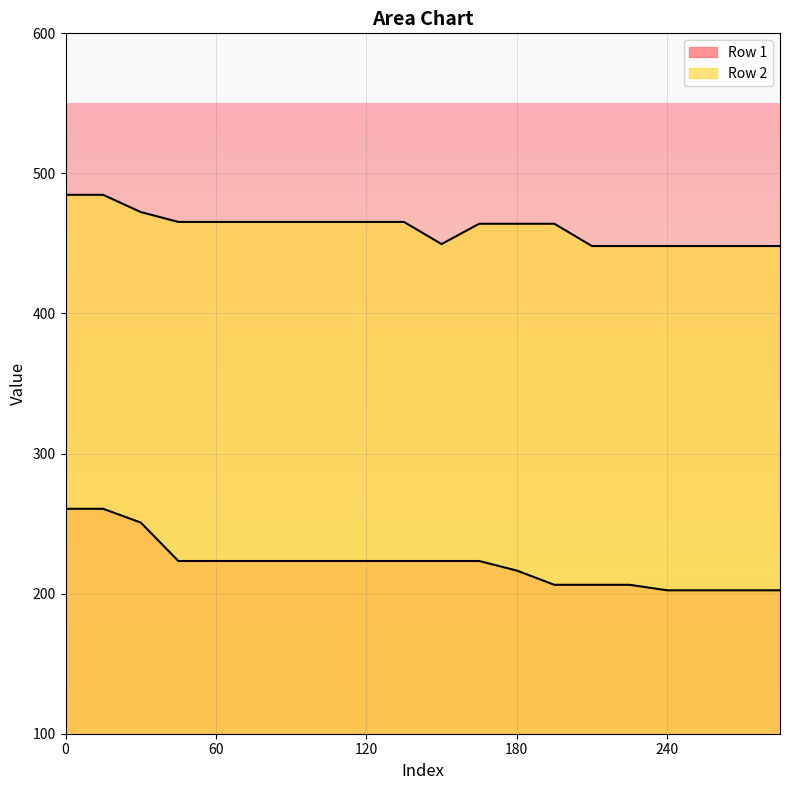

How many data points does each series have?

20